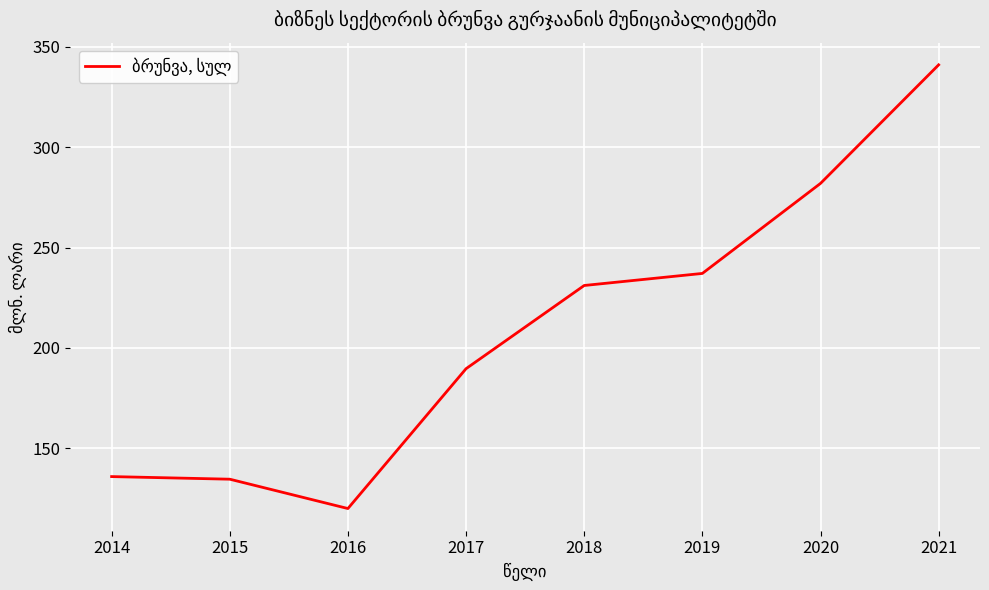

What is the difference between the values at 2021 and 2016?

220.8